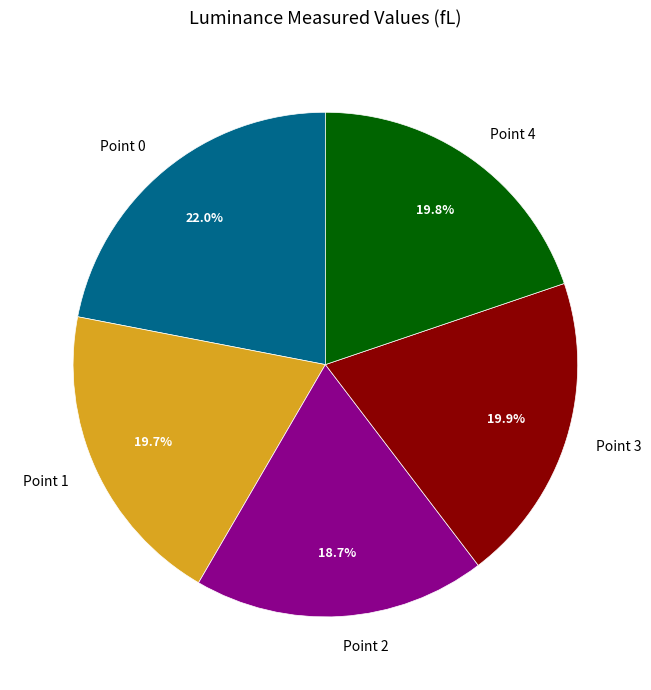

How many segments does this pie chart have?

5